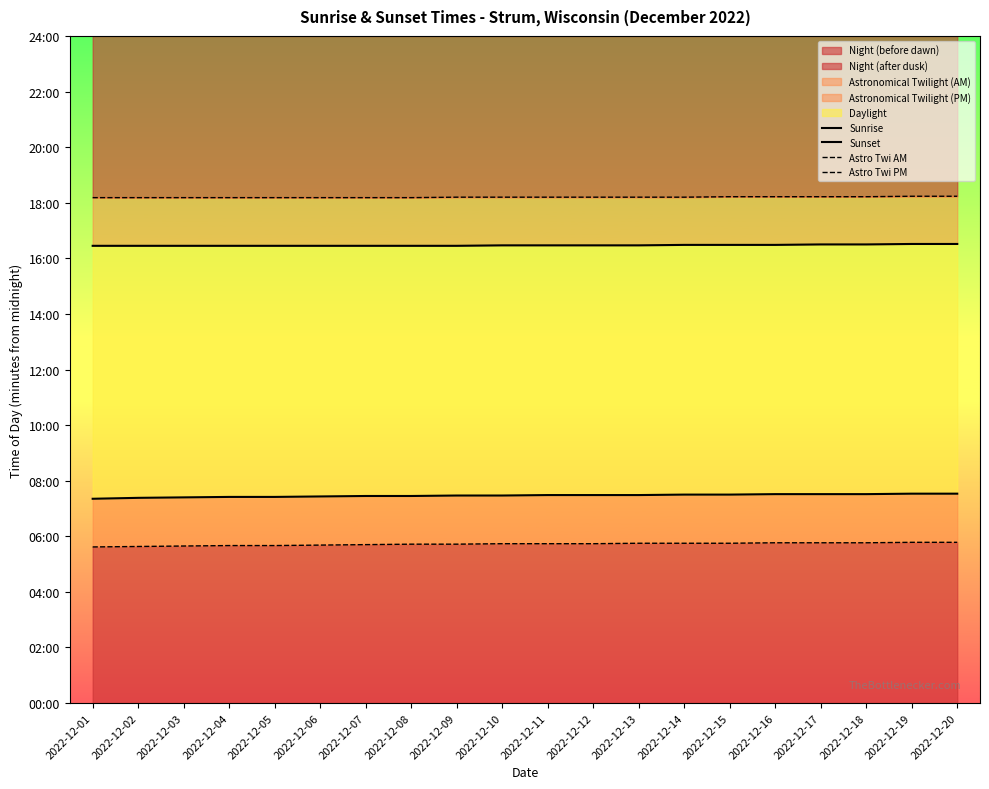

Reading left to right, what are all the values shown in this chart?

Sunrise: 441	443	444	445	445	446	447	447	448	448	449	449	449	450	450	451	451	451	452	452
Sunset: 987	987	987	987	987	987	987	987	987	988	988	988	988	989	989	989	990	990	991	991
Astro Twi AM: 337	338	339	340	340	341	342	343	343	344	344	344	345	345	345	346	346	346	347	347
Astro Twi PM: 1091	1091	1091	1091	1091	1091	1091	1091	1092	1092	1092	1092	1092	1092	1093	1093	1093	1093	1094	1094